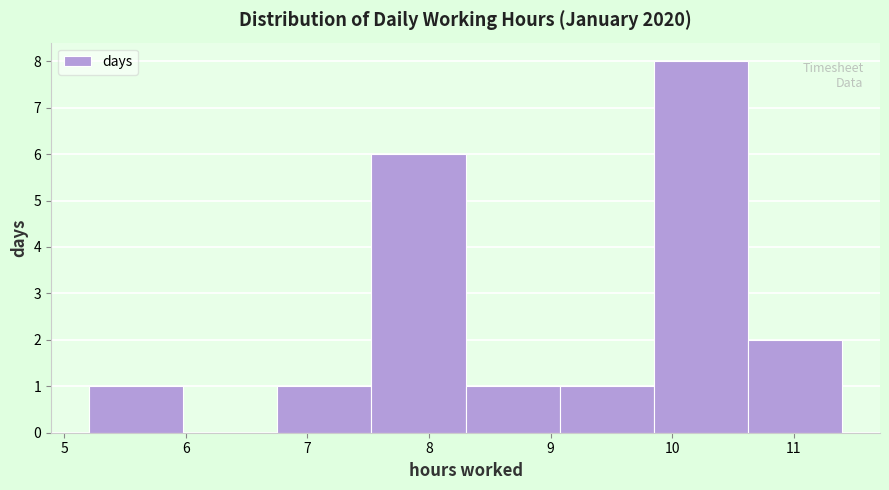

Reading left to right, list every bar in this chart as the range it spans on the x-axis followed by its height. Neither the bar edges nor the heights are printed on the chart, so give them approximately, as read against the axes.

5.2 to 6.0: 1
6.0 to 6.8: 0
6.8 to 7.5: 1
7.5 to 8.3: 6
8.3 to 9.1: 1
9.1 to 9.9: 1
9.9 to 10.6: 8
10.6 to 11.4: 2